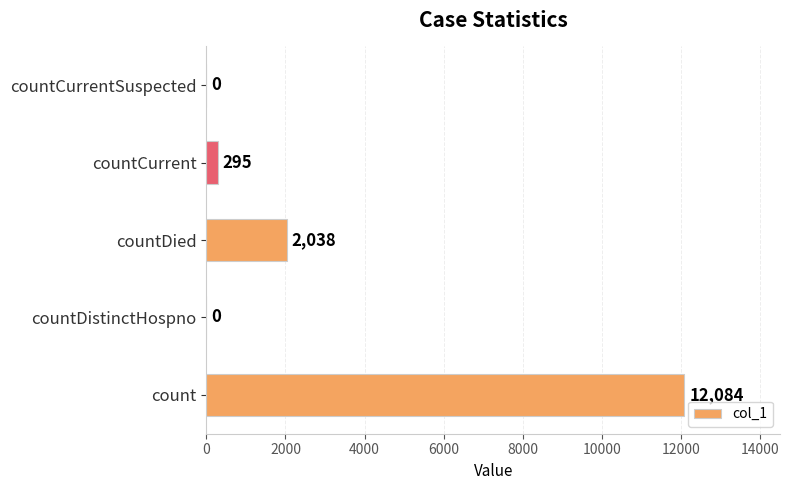

What is the greatest value displayed?

12084